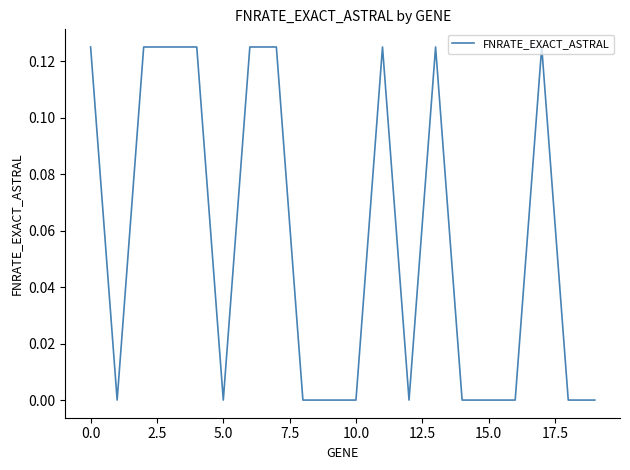

The value at 5.0 is 0.0. True or false?

True